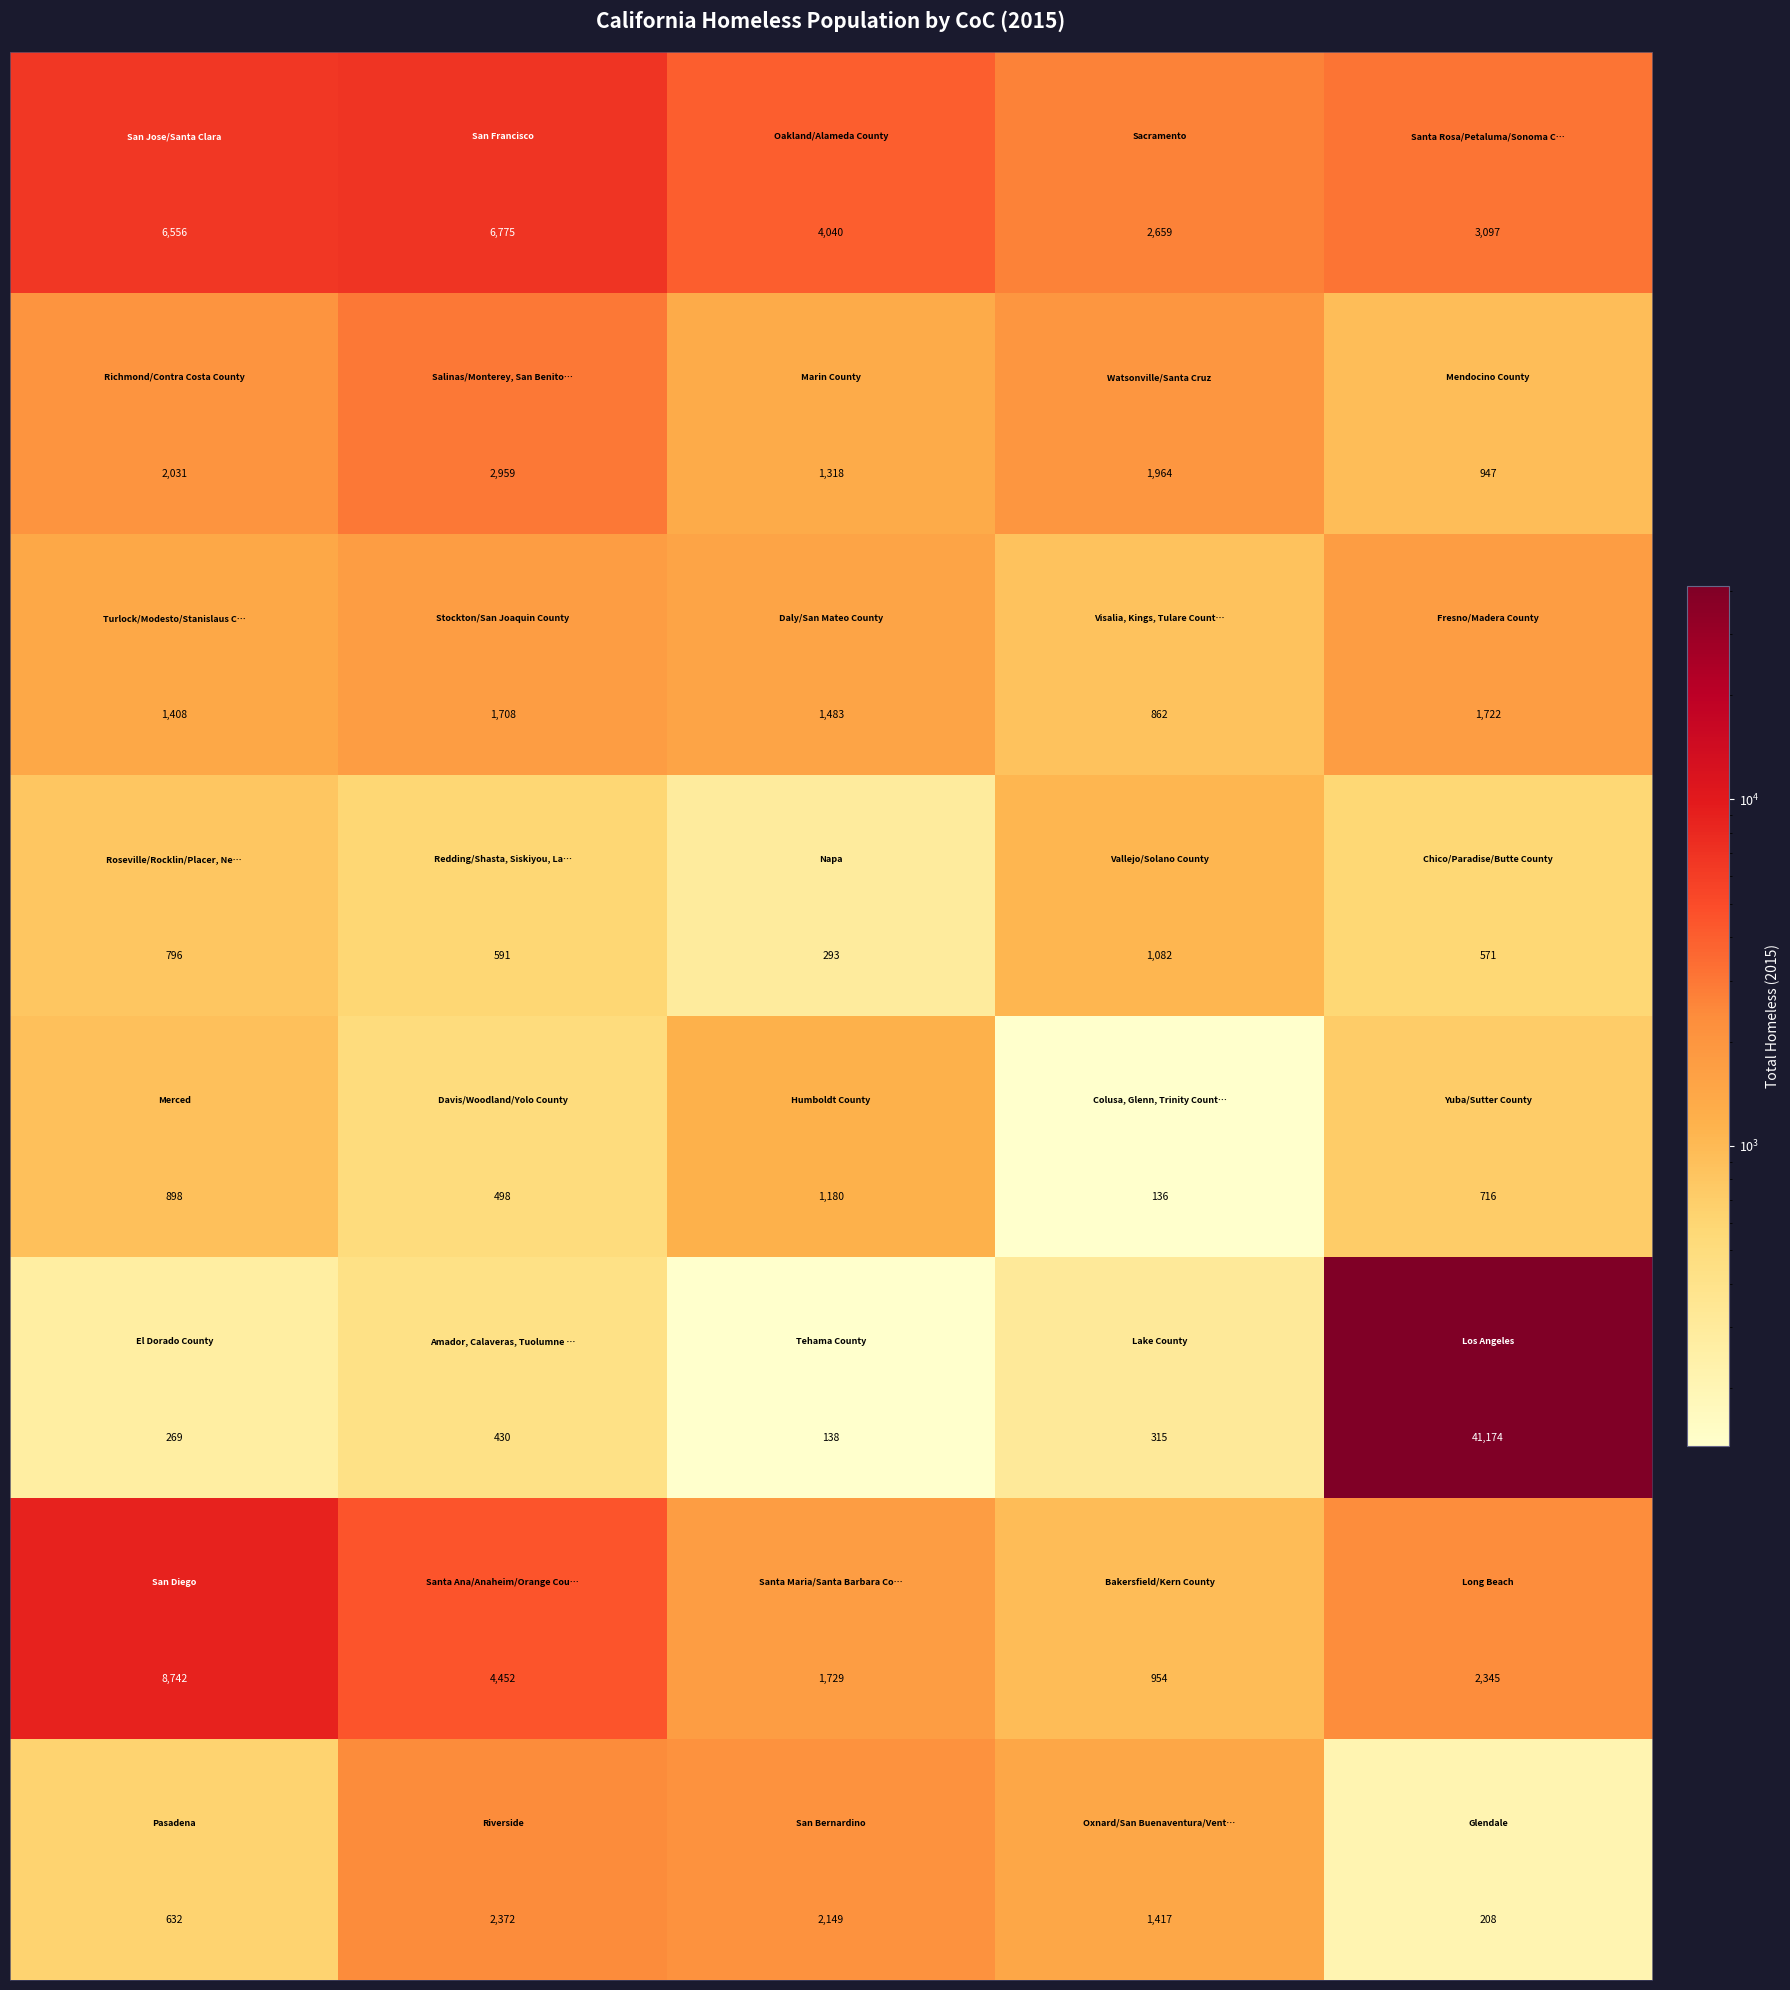

At how many categories does at least one series exceed 3714?

4